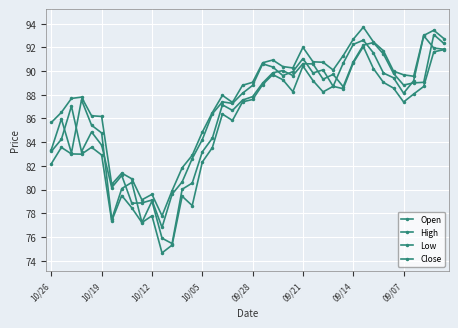

What is the label of the 40th point from the right?

10/26